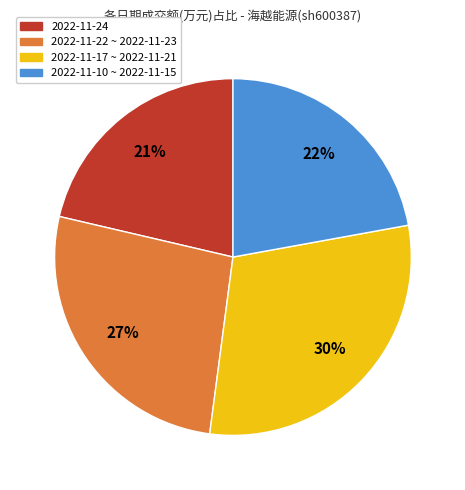

Which slice is the largest?

2022-11-17 ~ 2022-11-21